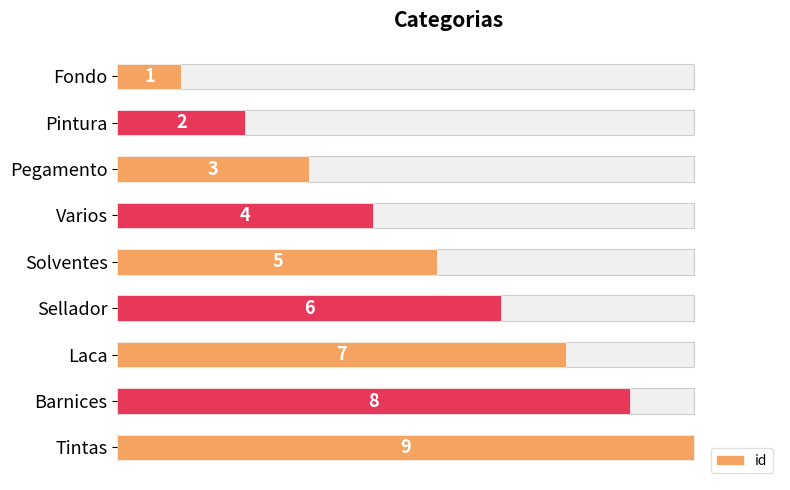

How many distinct data groups are displayed?

1